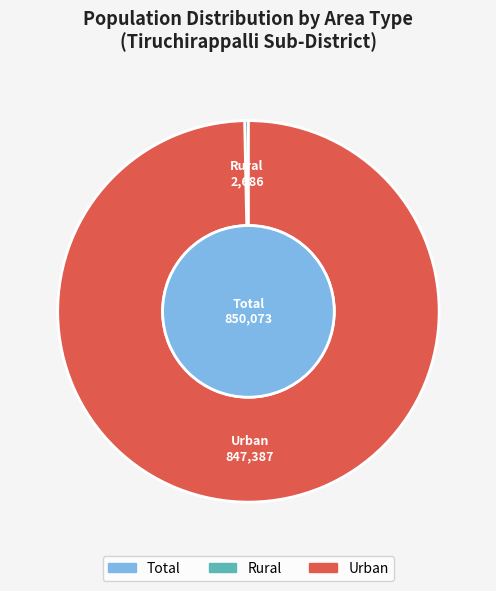

Is it true that Total is 37% of the pie?

False